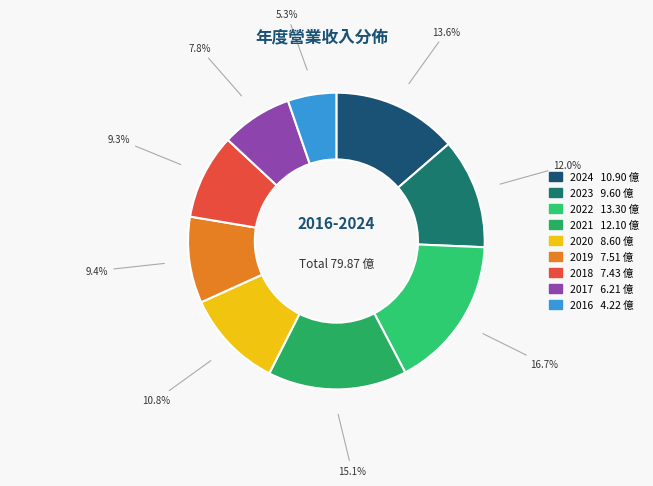

How many segments does this pie chart have?

9